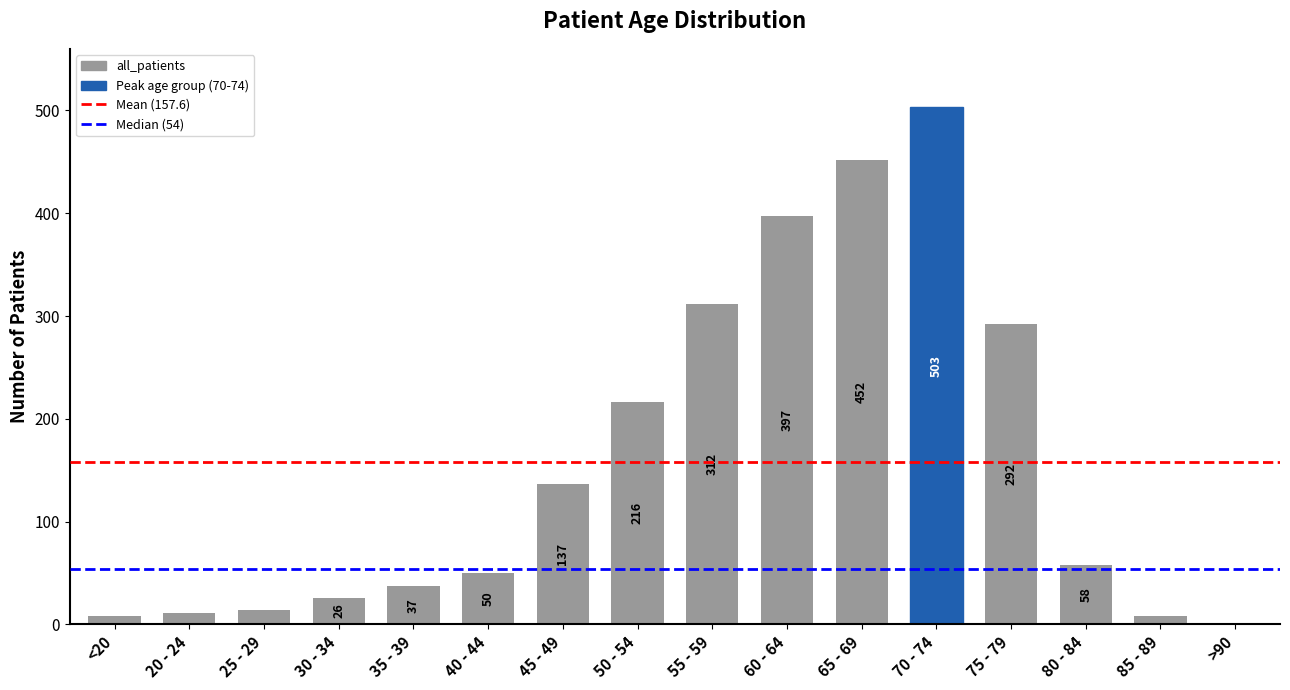

What is the maximum value shown in the chart?

503